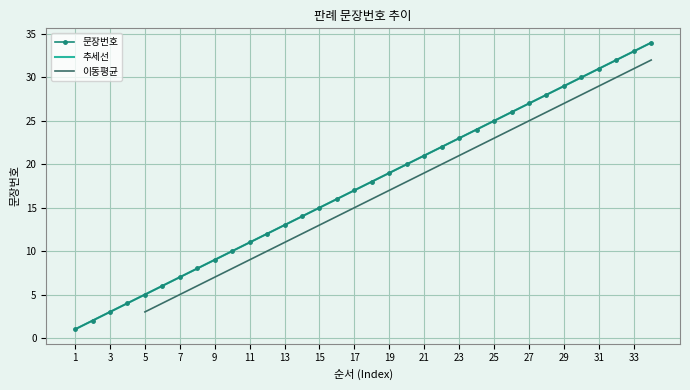

Reading left to right, what are all the values shown in this chart?

1	2	3	4	5	6	7	8	9	10	11	12	13	14	15	16	17	18	19	20	21	22	23	24	25	26	27	28	29	30	31	32	33	34